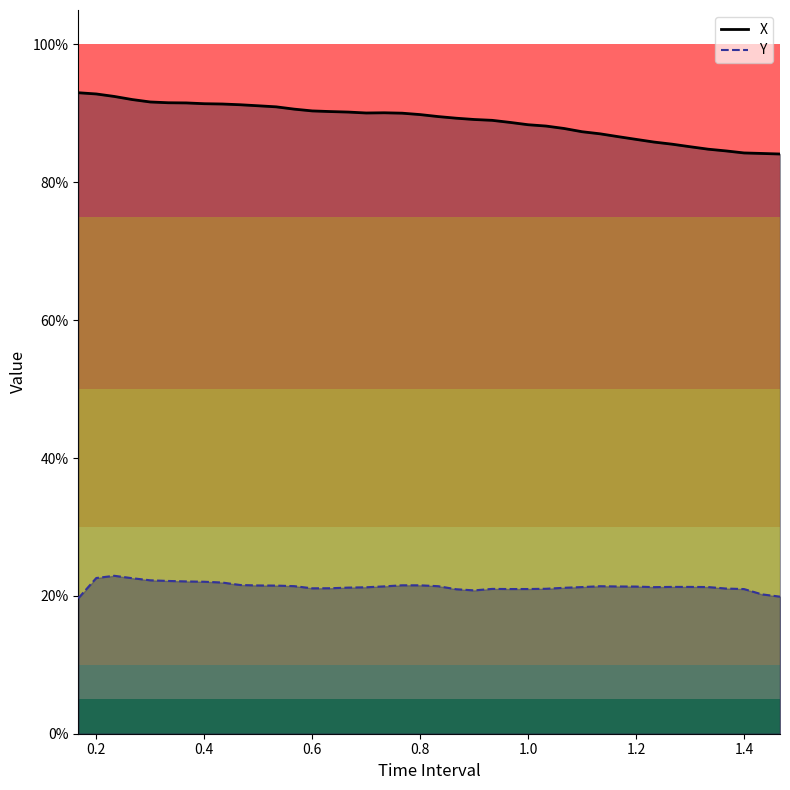

Is it true that X equals 0.9 at 0.2333333333333333?

True